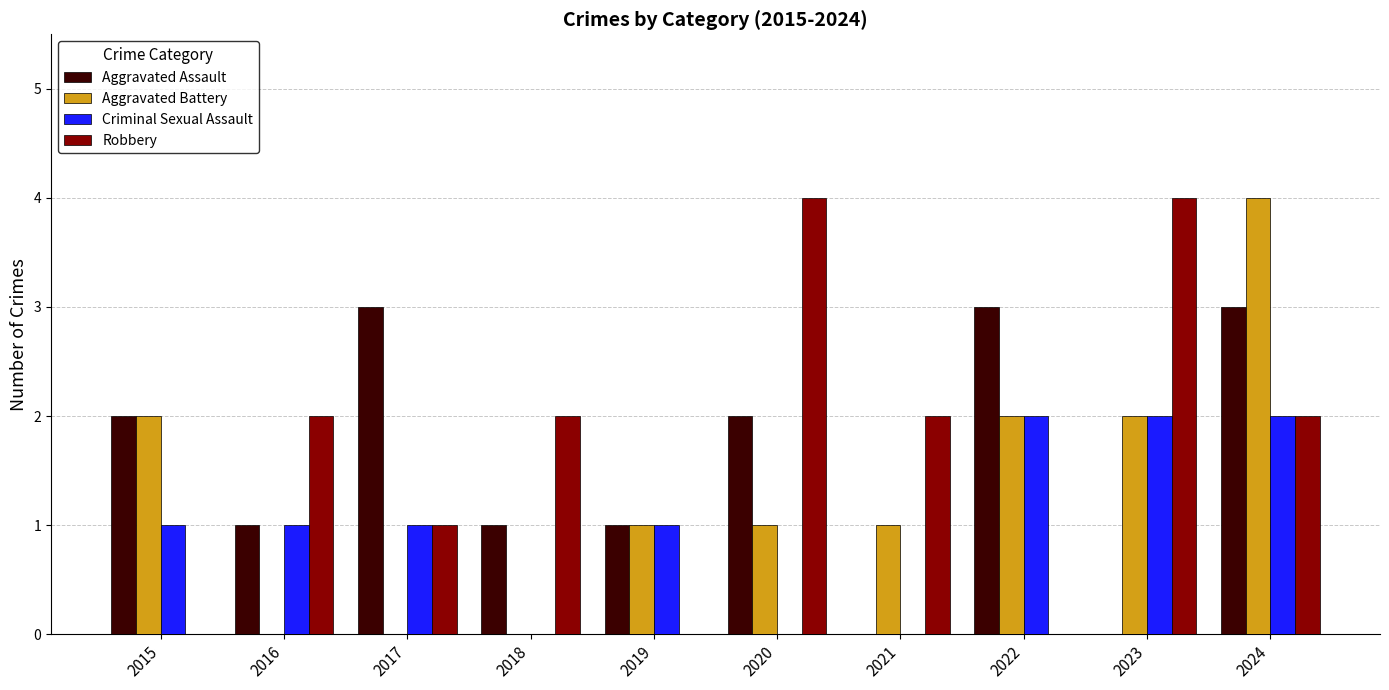

At which category is the sum across all series the highest?

2024